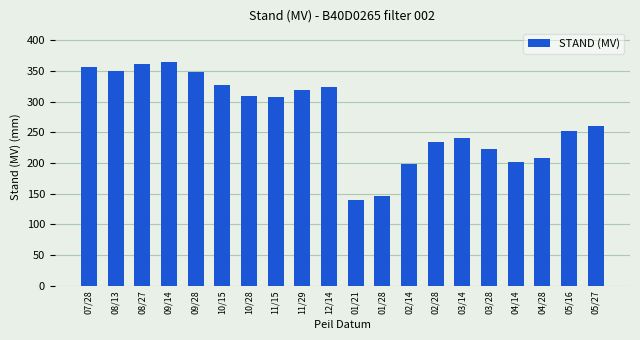

What is the label of the 8th bar from the right?

02/14